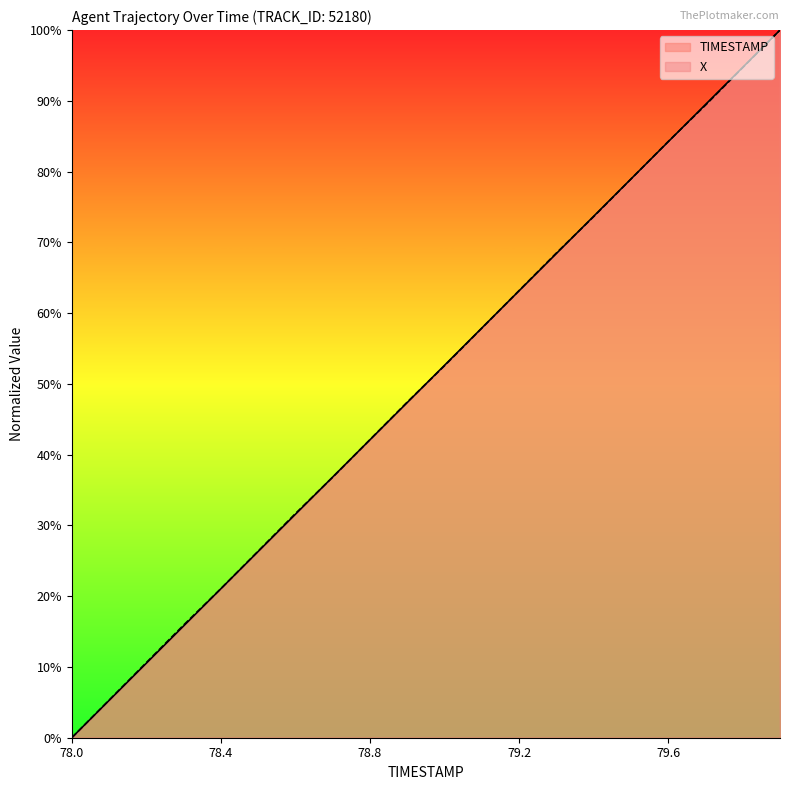

What is the label of the 19th point from the left?

79.8